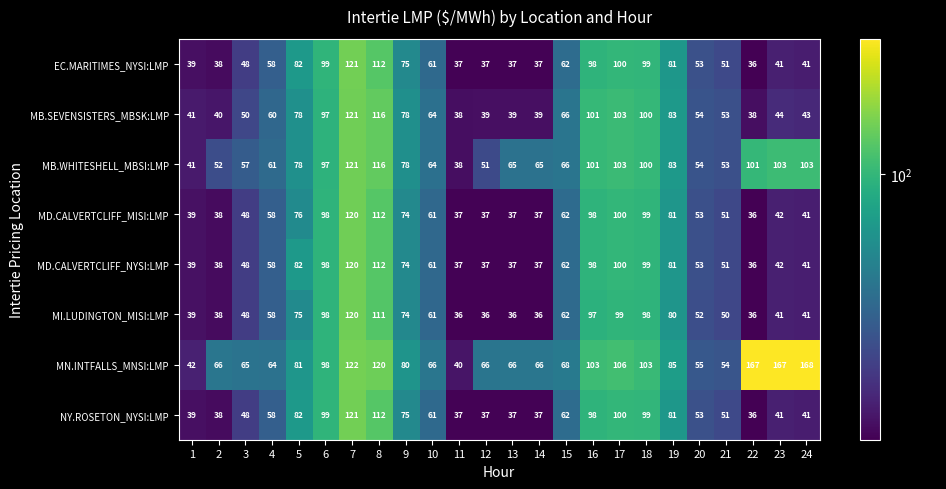

What is the difference between the second highest and second lowest values in the MN.INTFALLS_MNSI:LMP series?

125